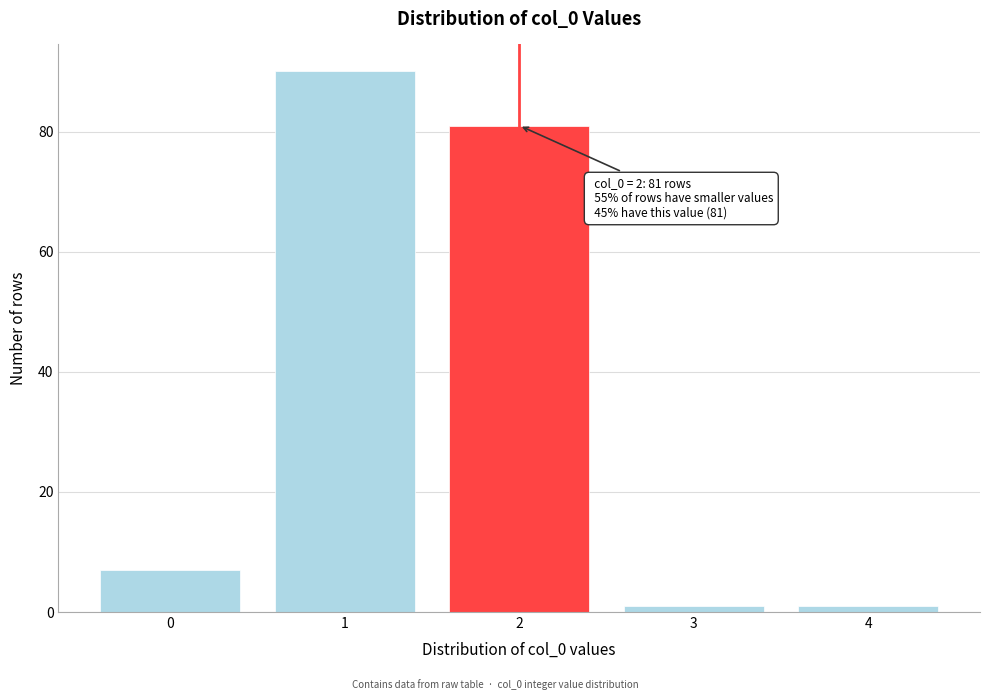

Reading left to right, extract all data points from this chart.

7	90	81	1	1